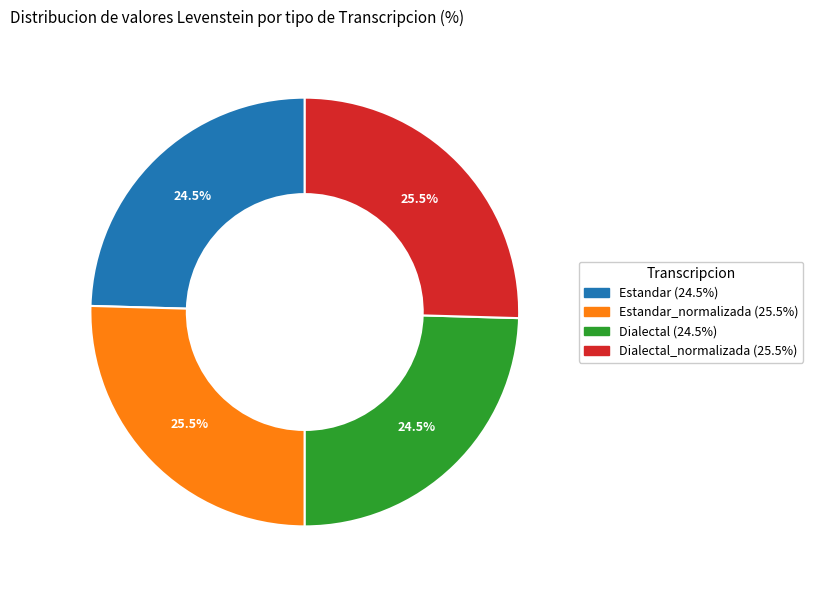

Is there a majority slice in this chart?

No